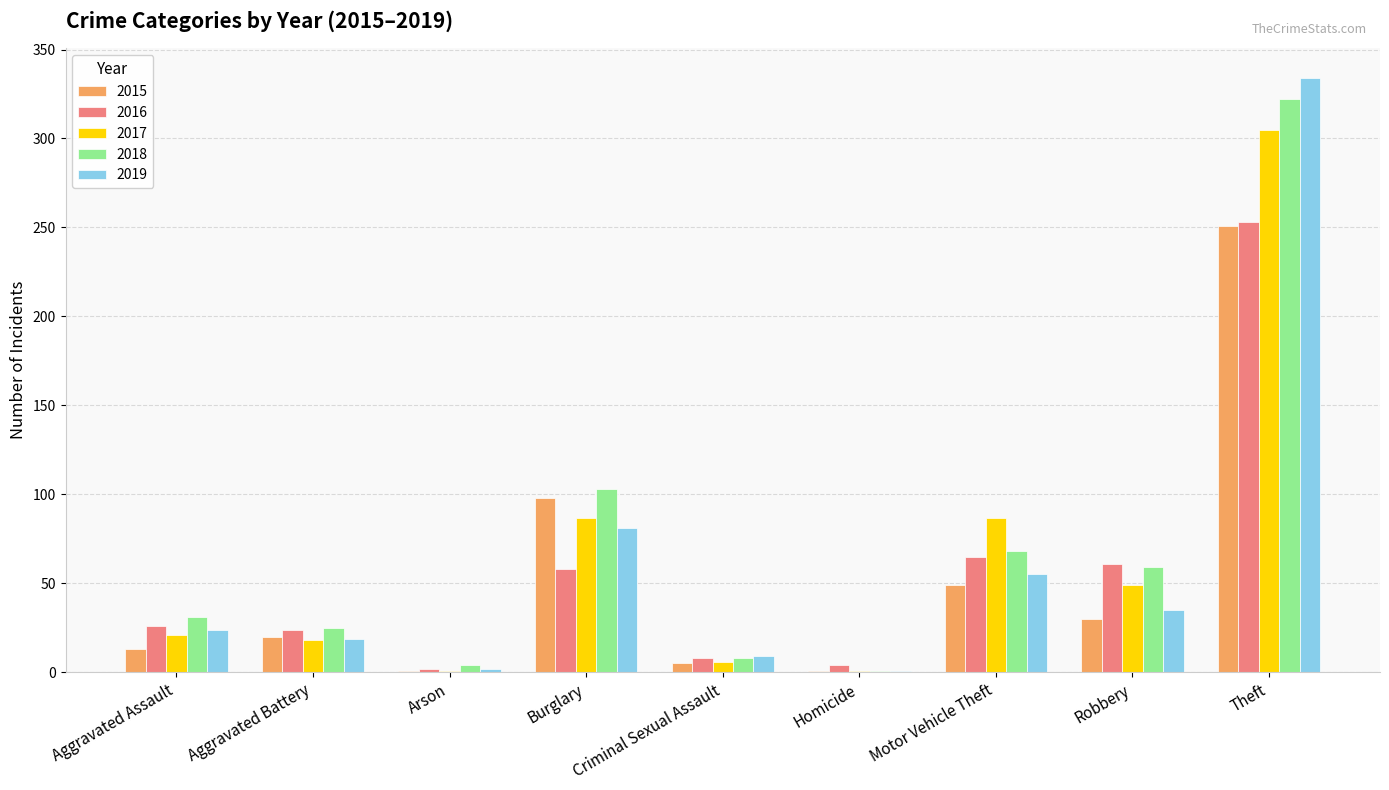

Are the bars grouped side by side (vs. stacked)?

Yes